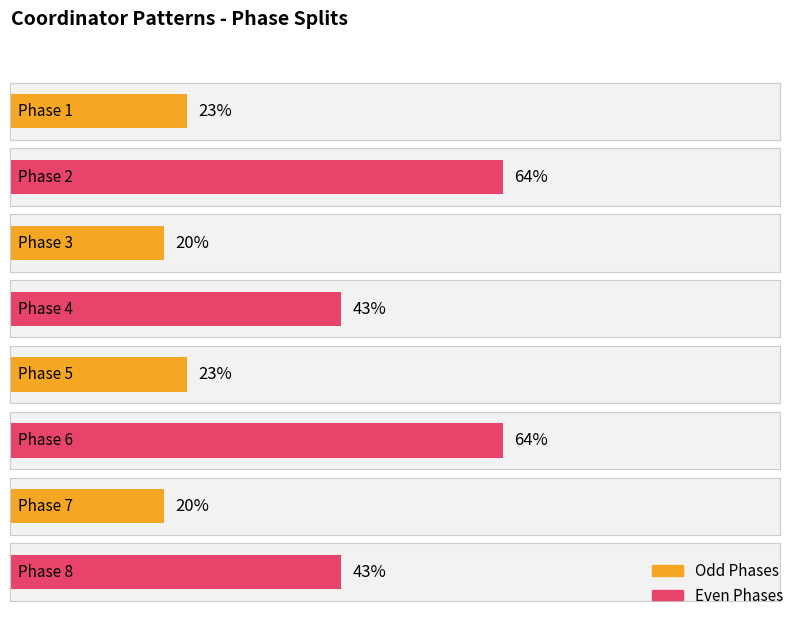

At which label is the value closest to 42?

4